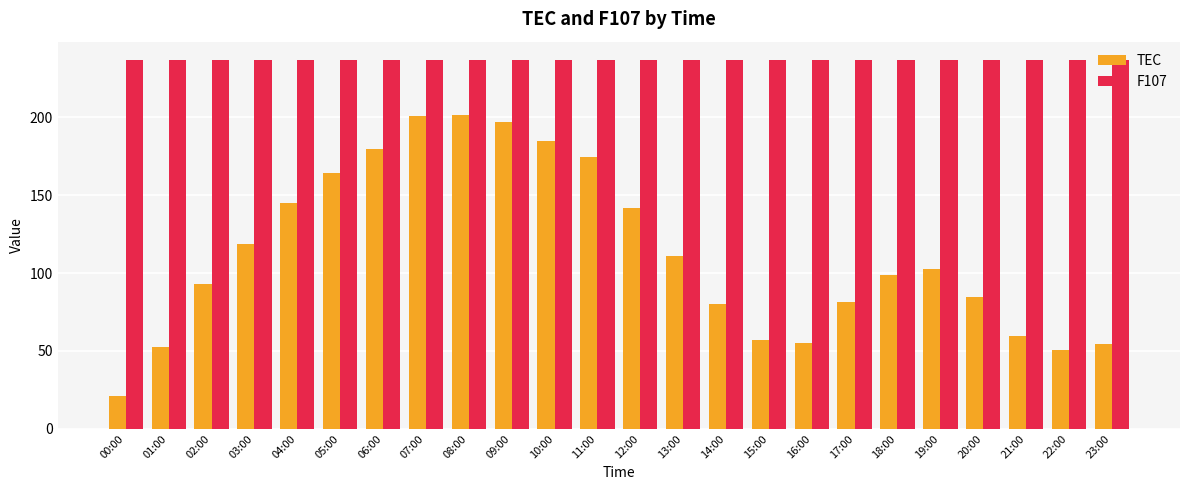

Rank the series by their average value, from highest to lowest.

F107, TEC